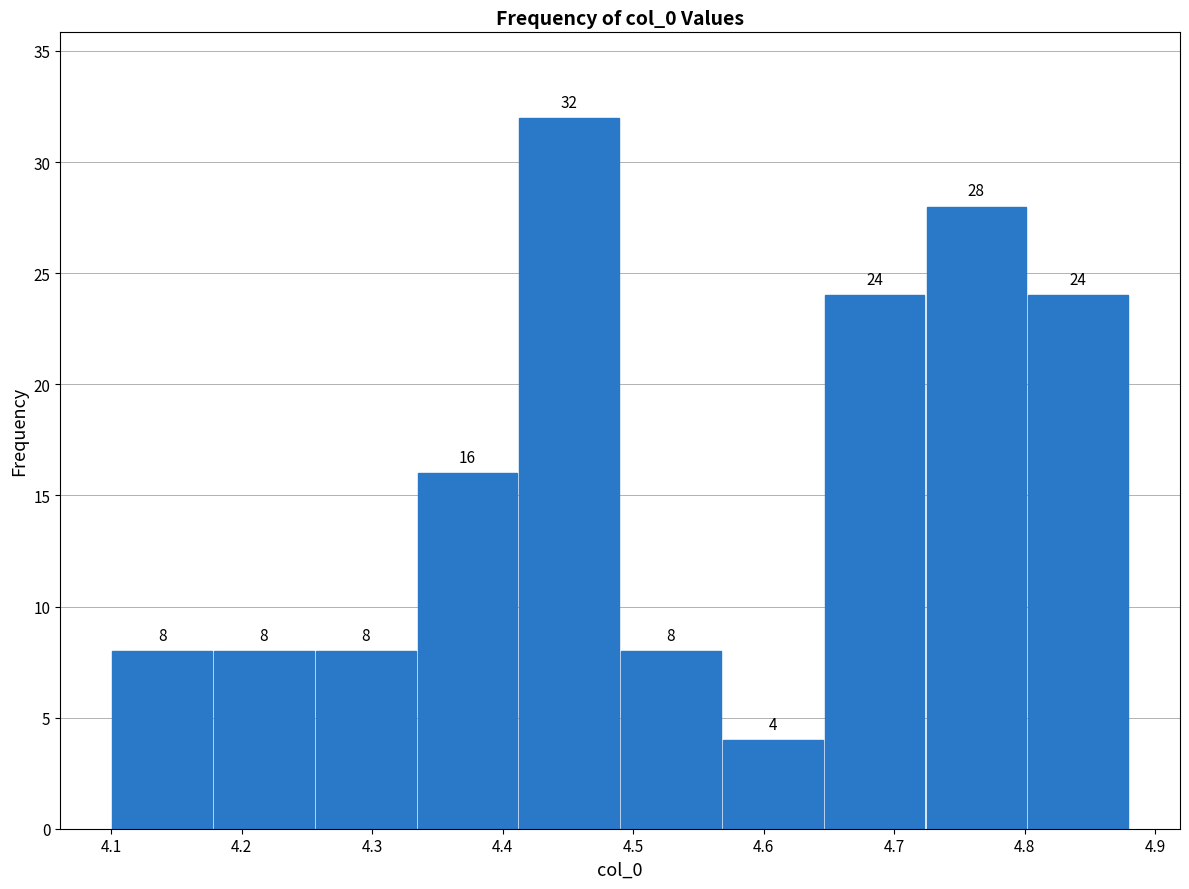

Which range on the x-axis has the tallest bar?

4.412 to 4.490